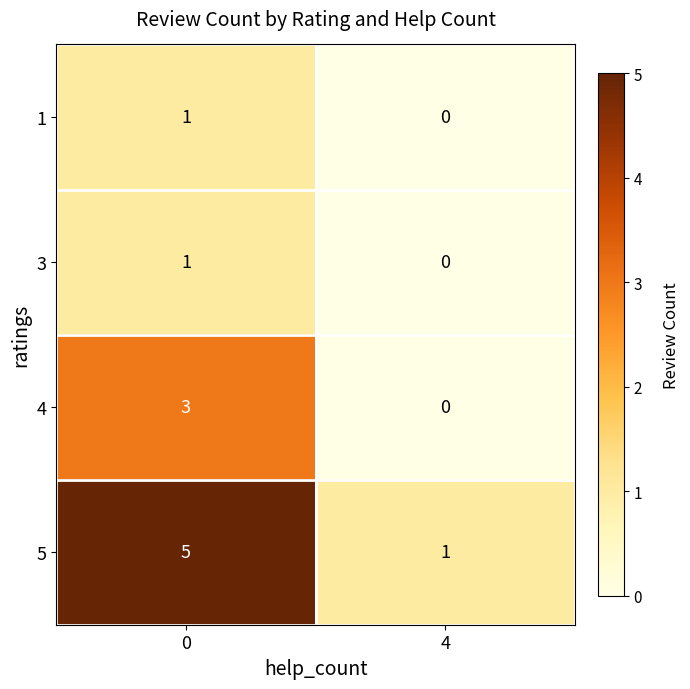

What is the difference between the 5 values at 0 and 4?

4